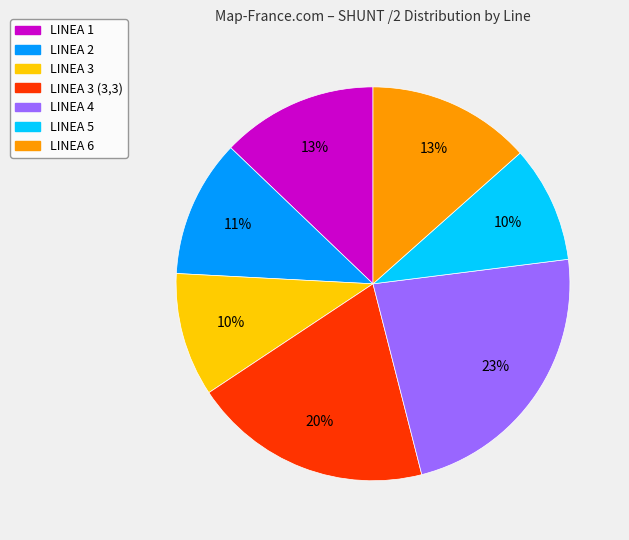

Which slice is the largest?

LINEA 4